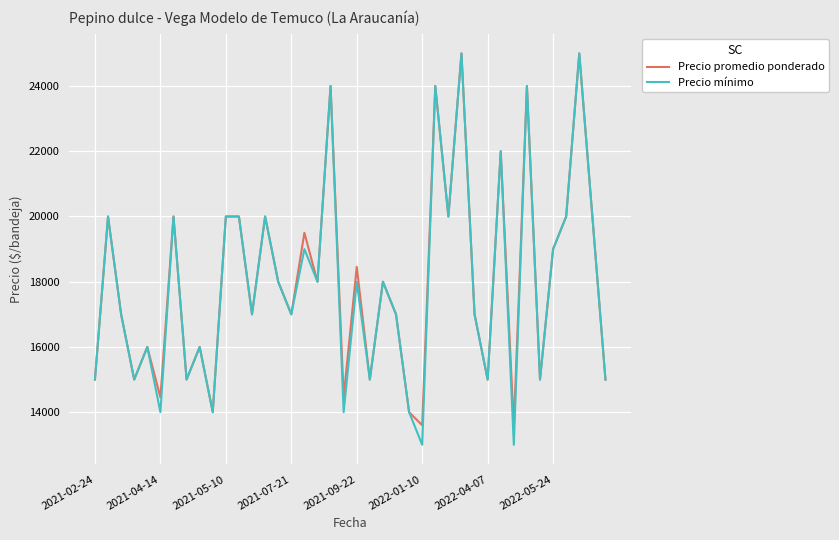

At how many categories does at least one series exceed 18267?

17